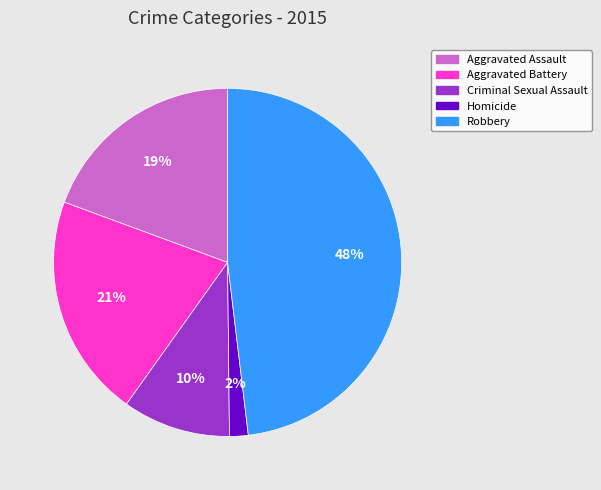

Which has a higher value, Aggravated Battery or Aggravated Assault?

Aggravated Battery